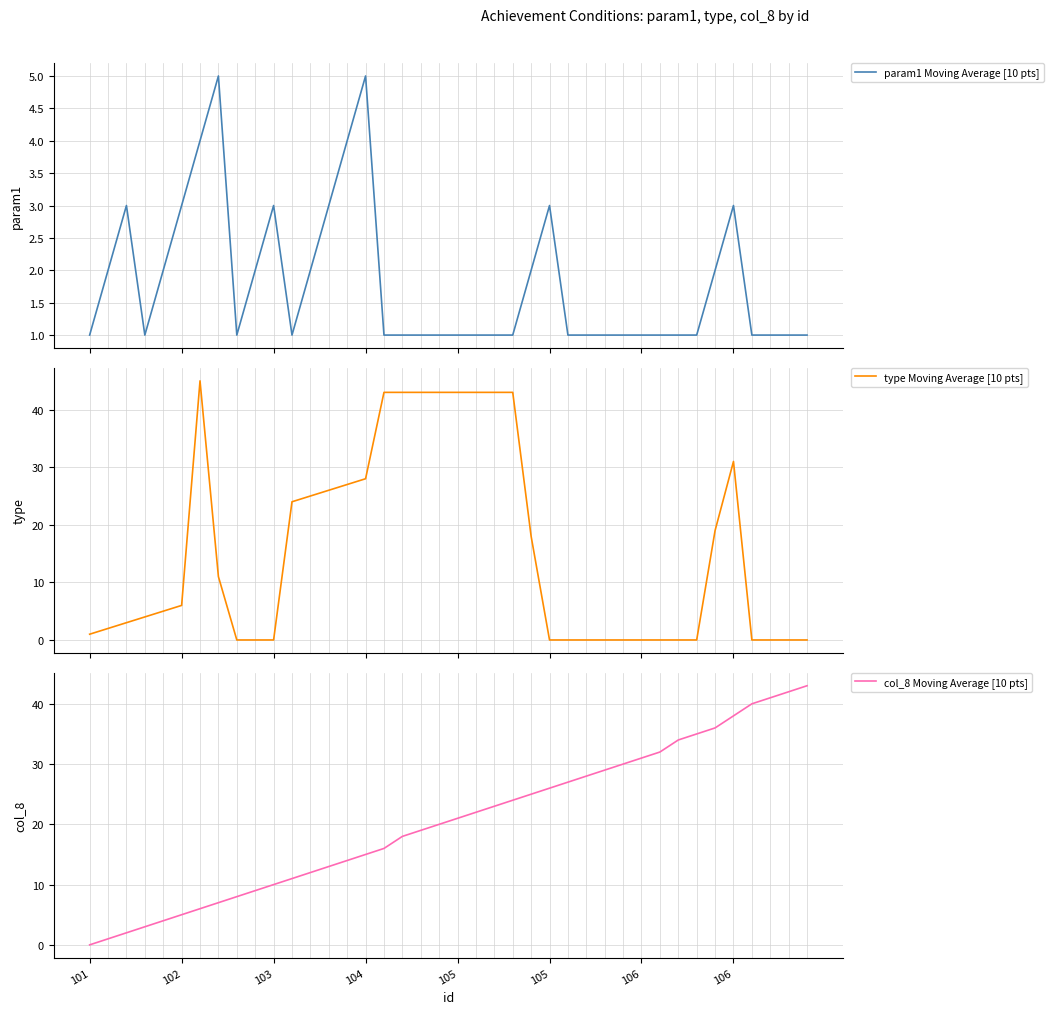

What is the label of the 9th point from the left?

8